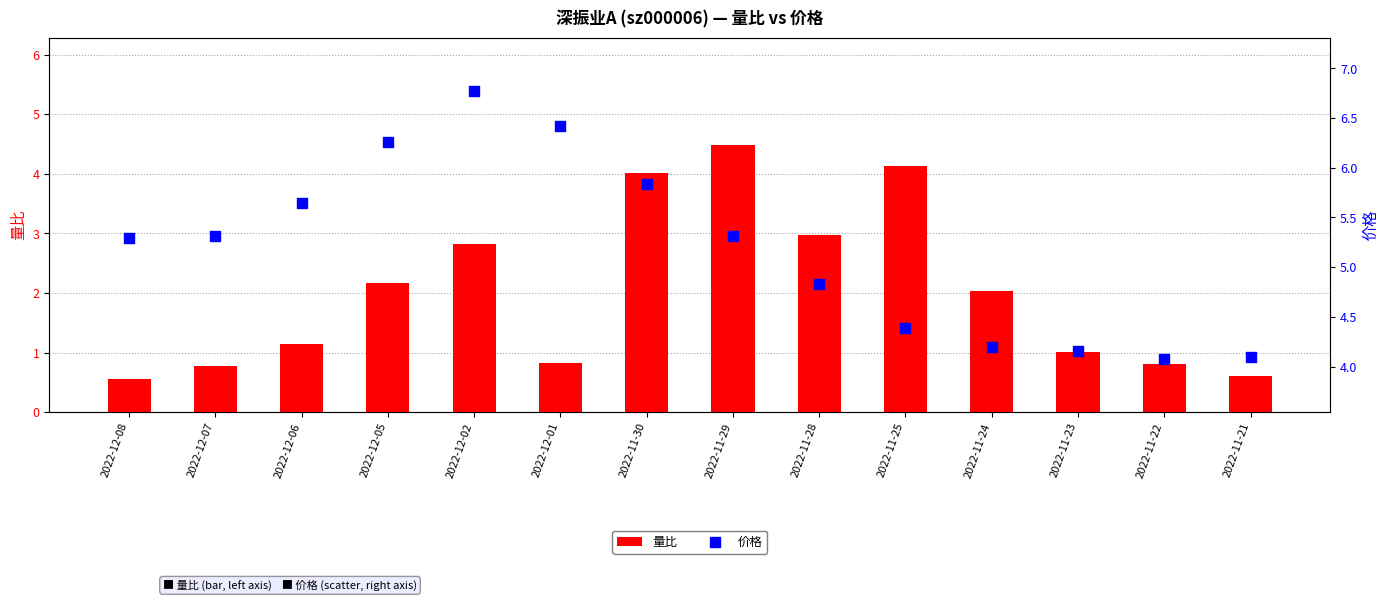

At which category is the sum across all series the highest?

2022-11-30